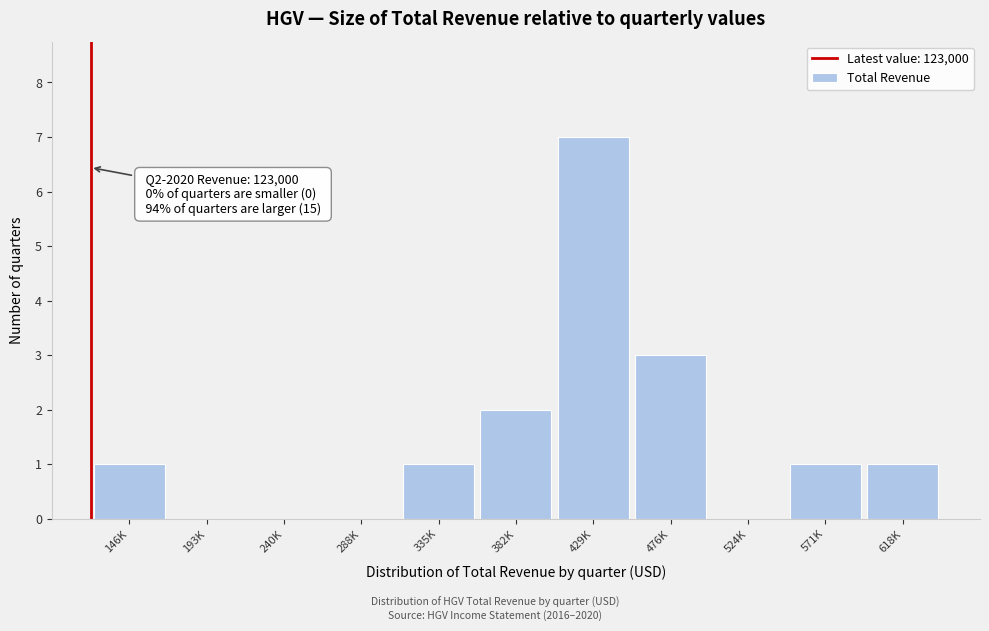

Reading left to right, list all the values displayed in this chart.

146K=1	193K=0	240K=0	288K=0	335K=1	382K=2	429K=7	476K=3	524K=0	571K=1	618K=1